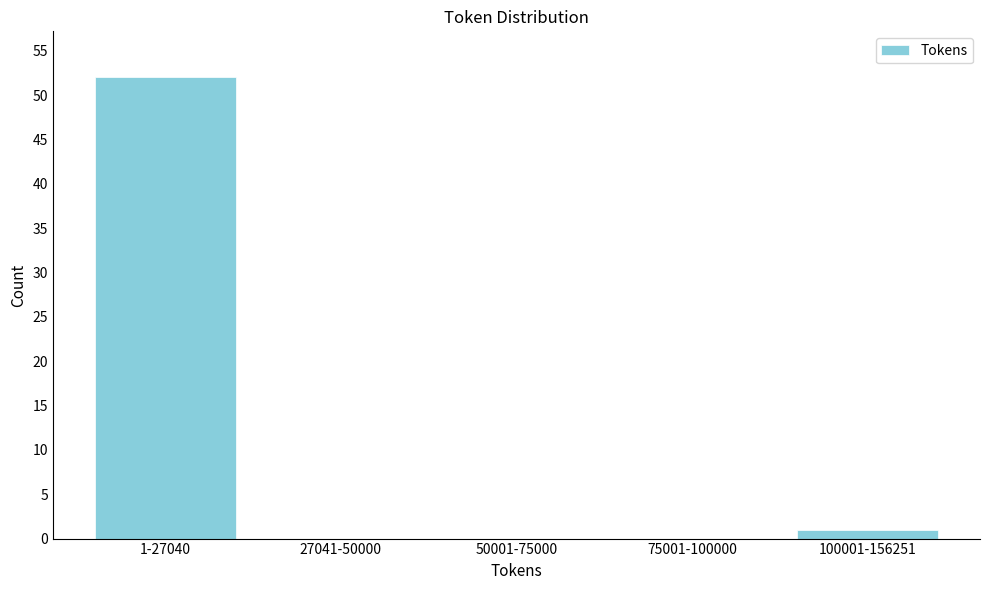

Reading left to right, transcribe all the data shown in this chart.

1-27040=52	27041-50000=0	50001-75000=0	75001-100000=0	100001-156251=1